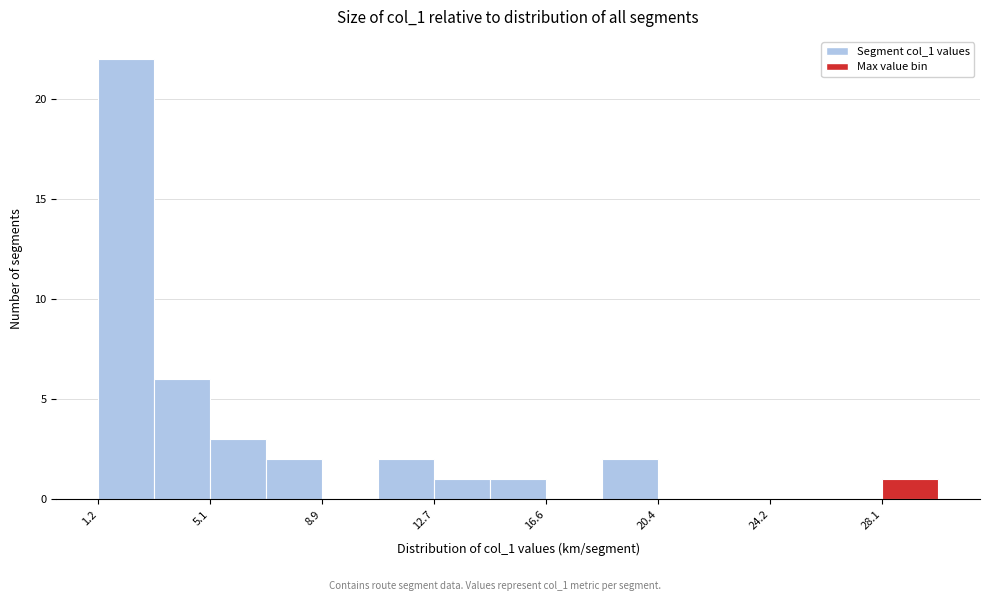

Around what value on the x-axis is the tallest bar? Give the approximate position of its centre, as read against the axis.

2.0